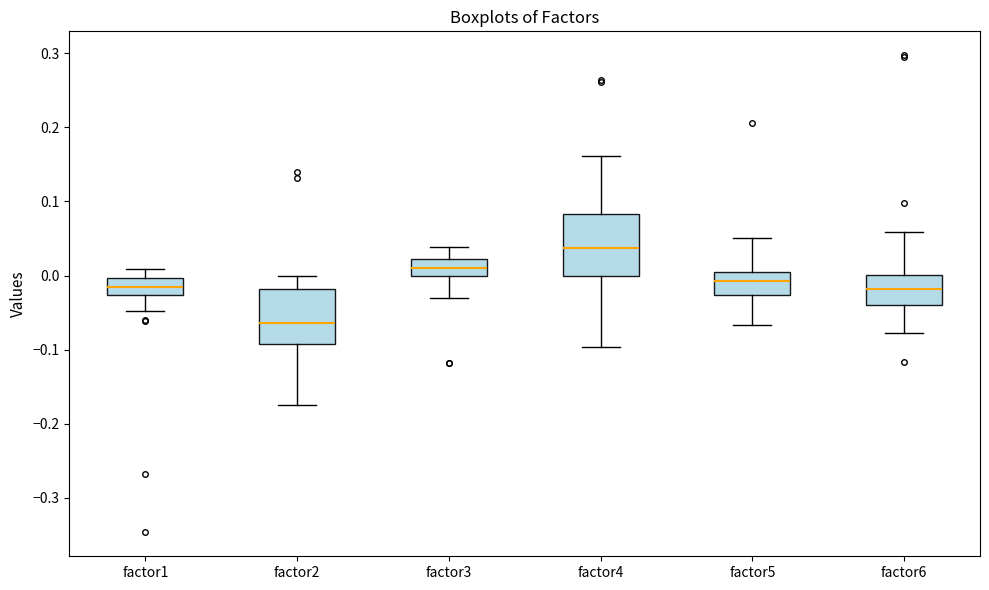

Reading left to right, transcribe this box plot: for each box, give where its median line is, the range the box spans, and where its two whiskers end, as read against the y-axis. The values are not printed on the chart, so give them approximately, as read against the axis.

factor1: median -0.02, box -0.03 to 0.00, whiskers -0.05 to 0.01
factor2: median -0.06, box -0.09 to -0.02, whiskers -0.17 to 0.00
factor3: median 0.01, box 0.00 to 0.02, whiskers -0.03 to 0.04
factor4: median 0.04, box 0.00 to 0.08, whiskers -0.10 to 0.16
factor5: median -0.01, box -0.03 to 0.00, whiskers -0.07 to 0.05
factor6: median -0.02, box -0.04 to 0.00, whiskers -0.08 to 0.06